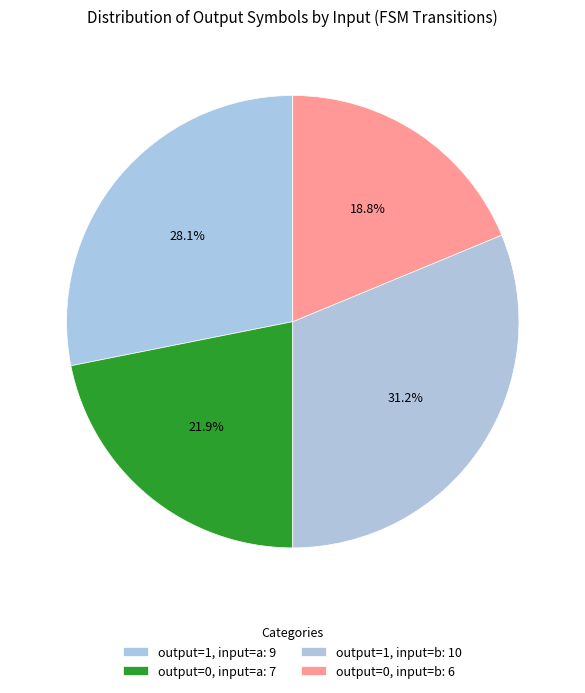

Count the number of slices in the pie.

4